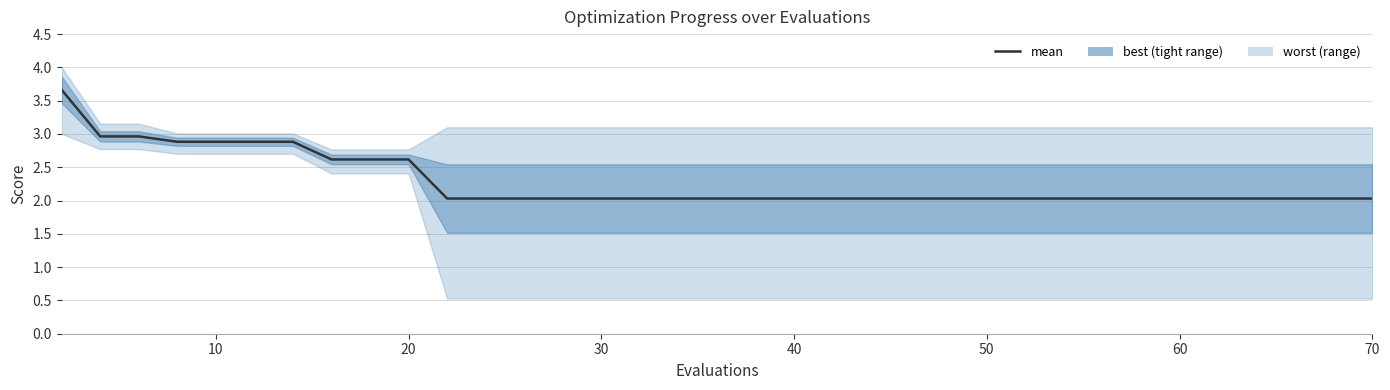

True or false: the data shows 0.7 at 24.

False